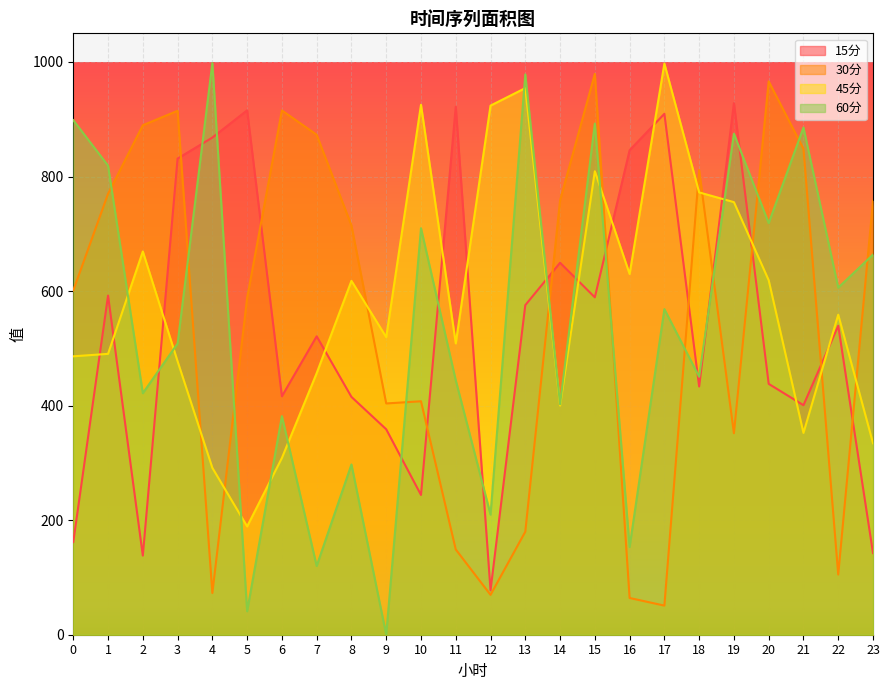

True or false: 60分 has more than 0 interior local peaks.

True